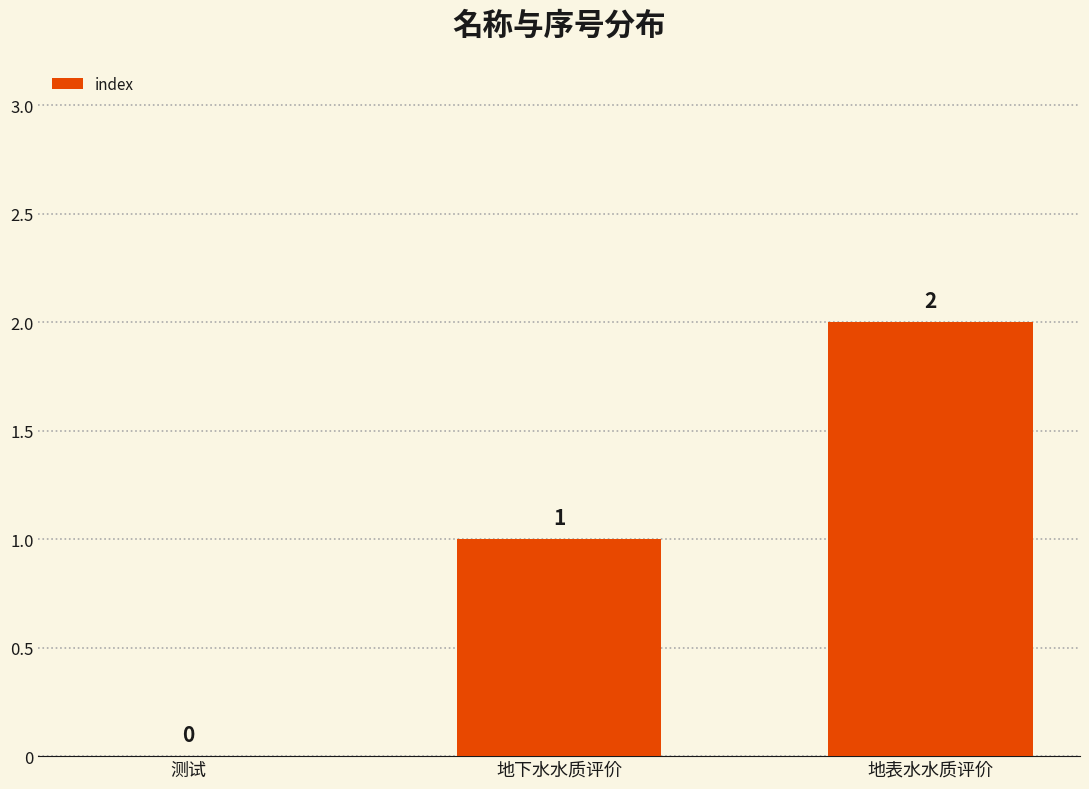

How many categories are shown in the chart?

3